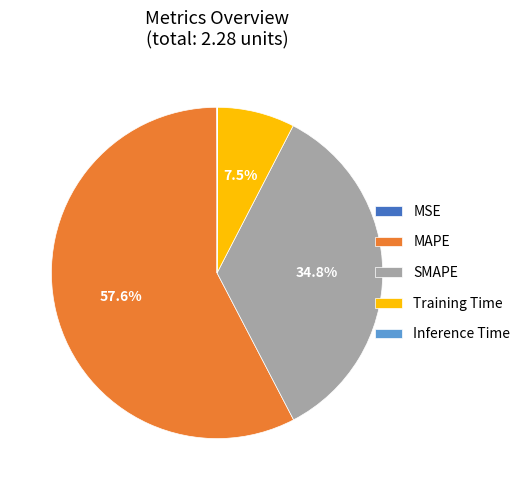

What percentage is NOT represented by Training Time?

92.5%